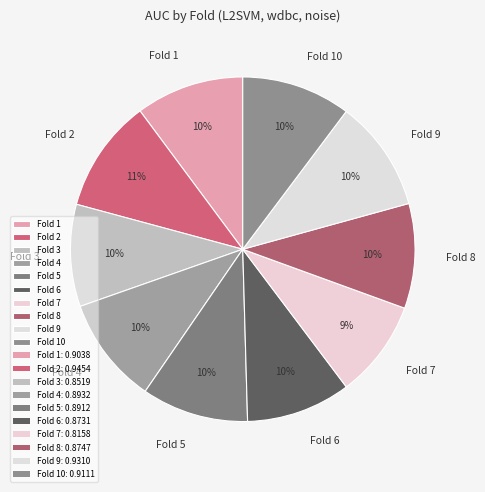

Does Fold 10 represent more than half of the total?

No